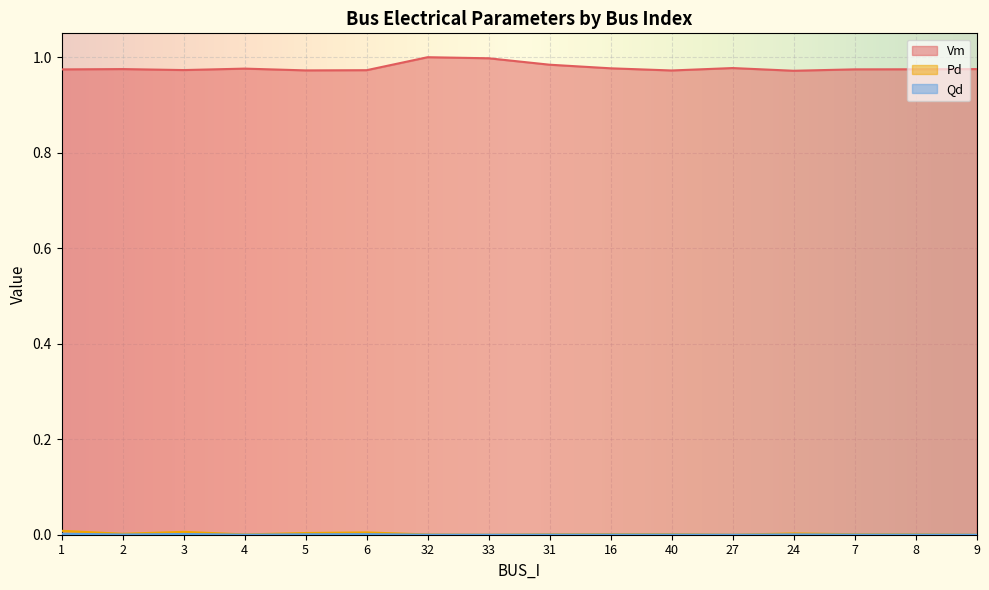

How many data points in Qd are above 0?

13